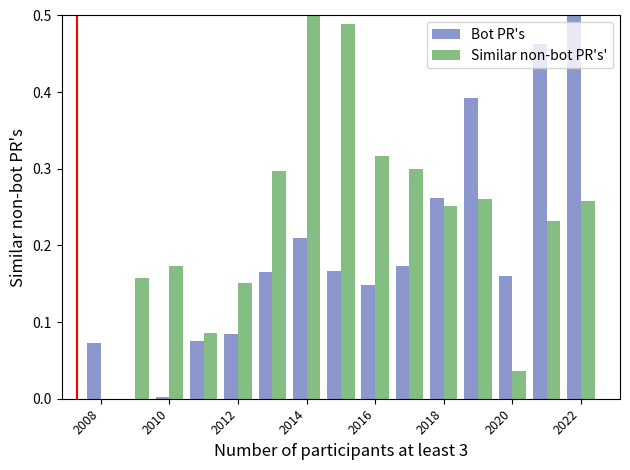

Which series has the largest total across all categories?

Similar non-bot PR's'